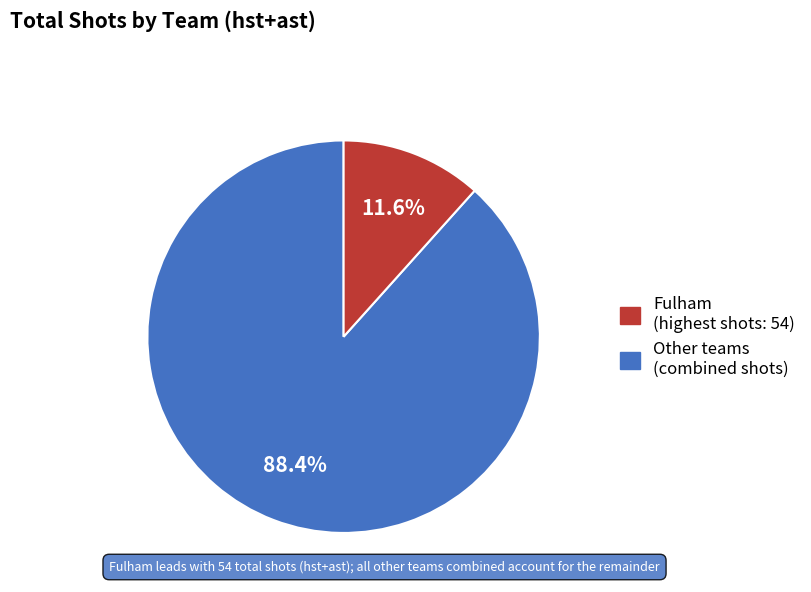

Is there a majority slice in this chart?

Yes